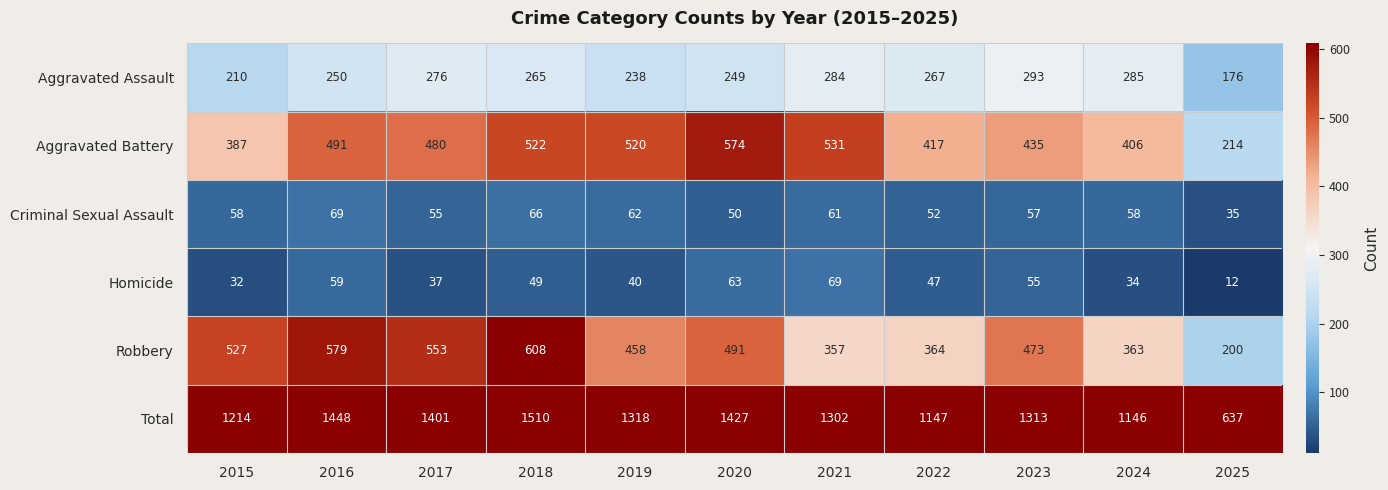

What is the difference between the maximum and second lowest values in the Total series?

364